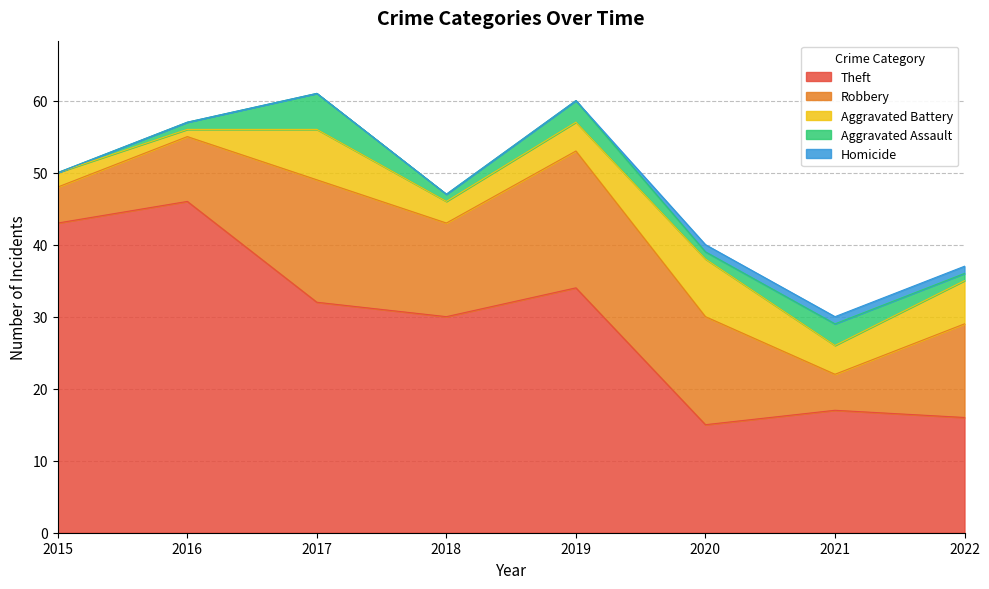

List the series in order of their peak value, lowest first.

Homicide, Aggravated Assault, Aggravated Battery, Robbery, Theft